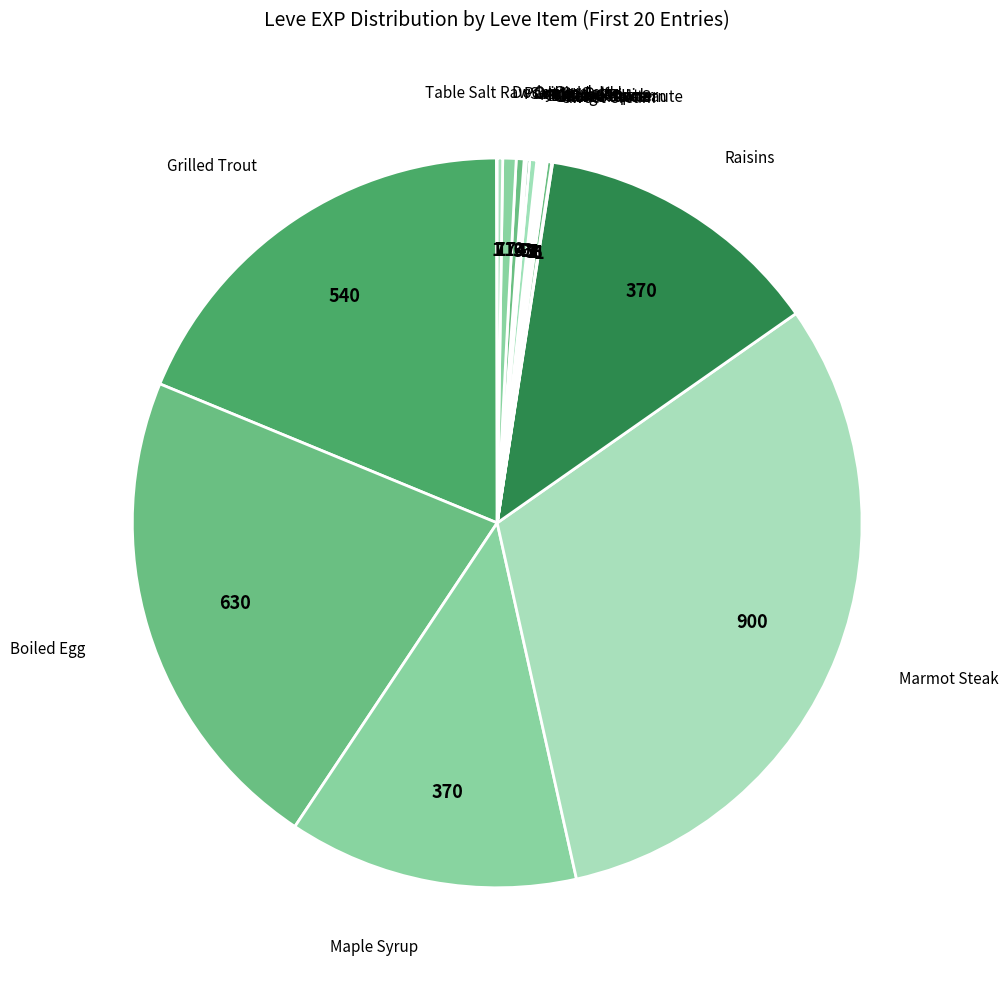

To the nearest percent, what is the average slice percentage?

5%